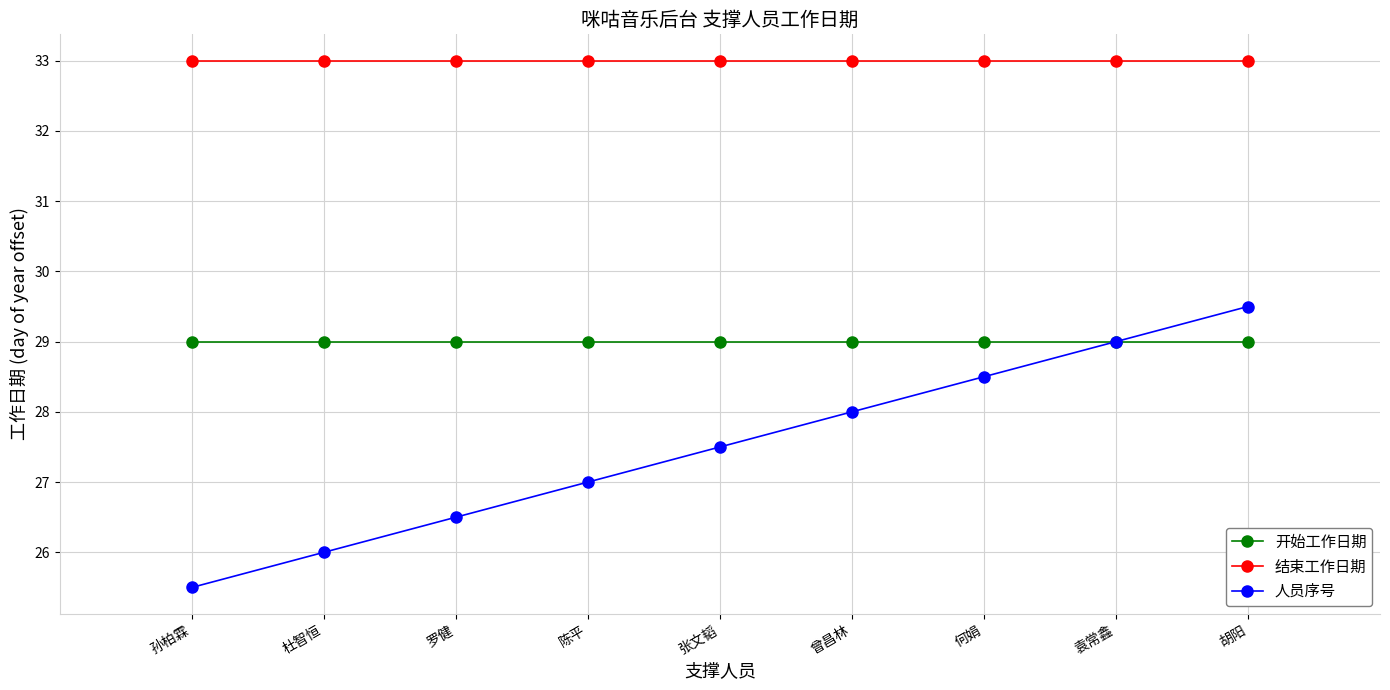

What is the label of the 6th point from the left?

曾昌林